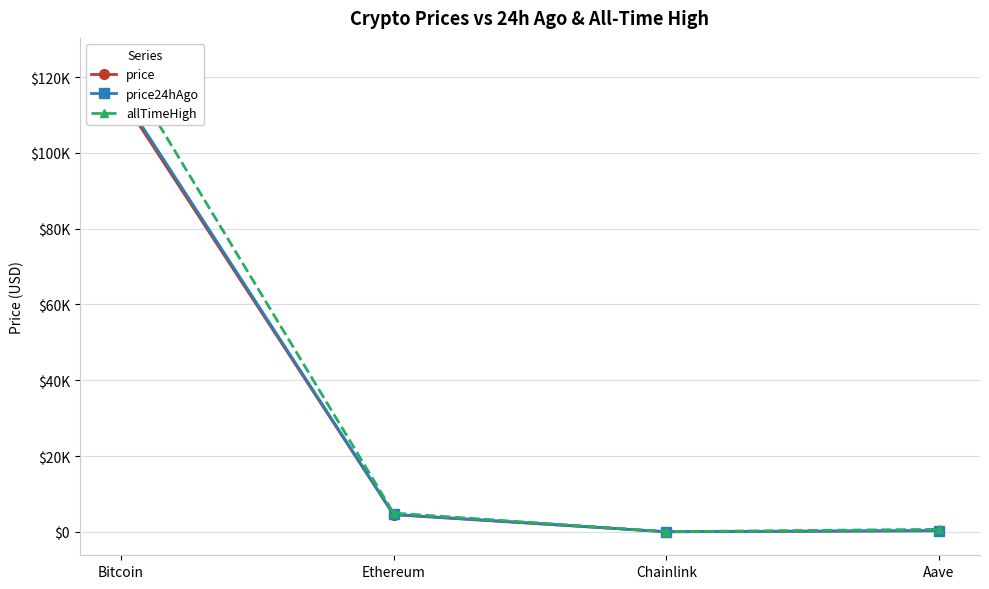

True or false: price24hAgo and price intersect in this chart.

False